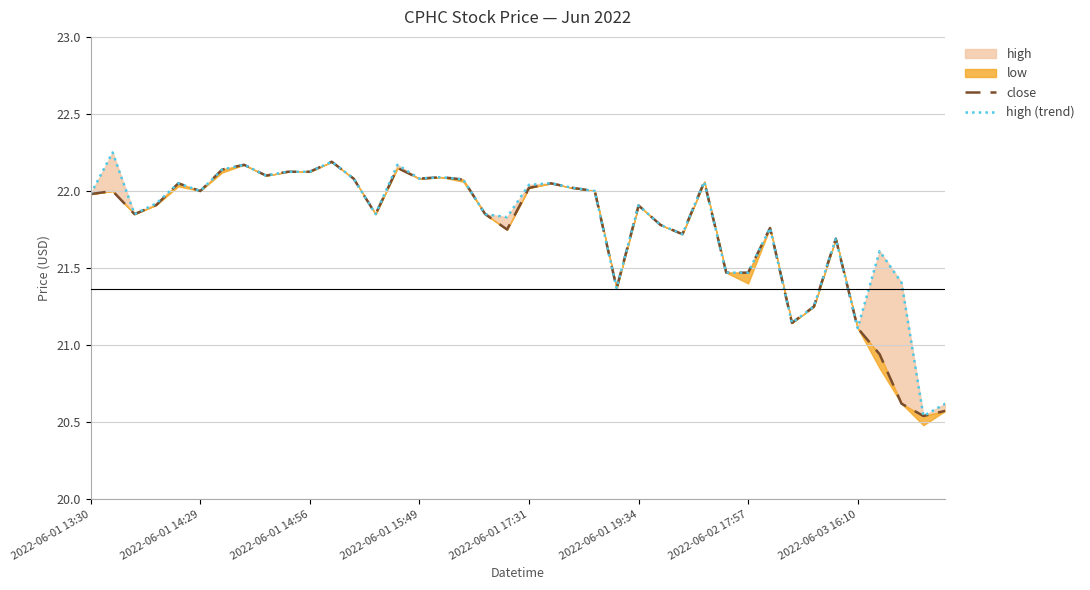

True or false: high (trend) and close intersect in this chart.

False